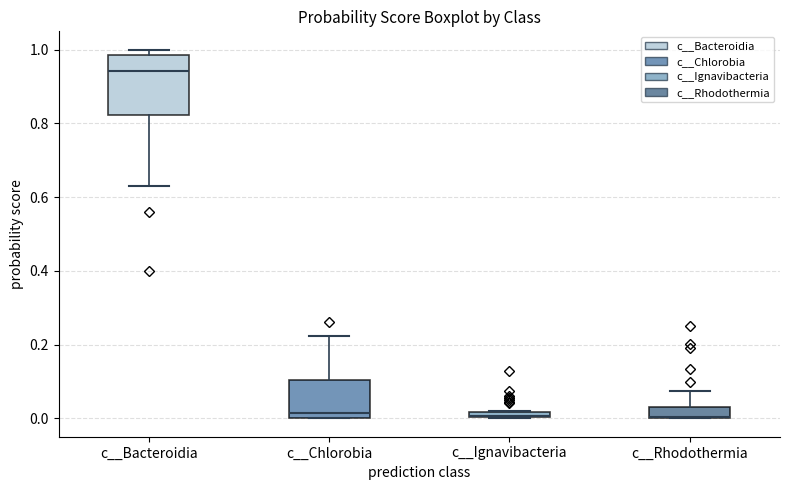

Where is the lower edge of the box for c__Bacteroidia on the y-axis? The values are not printed on the chart, so give them approximately, as read against the axis.

0.82